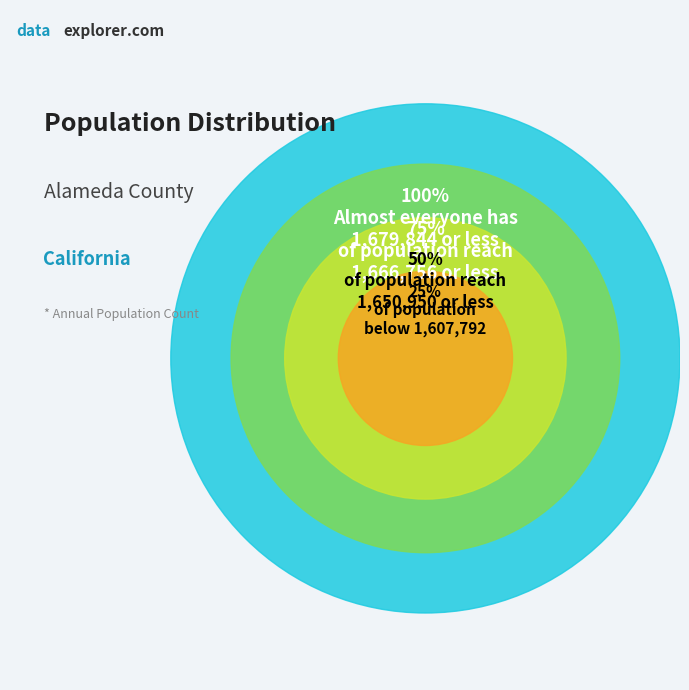

Is it true that 2014 is 17% of the pie?

False